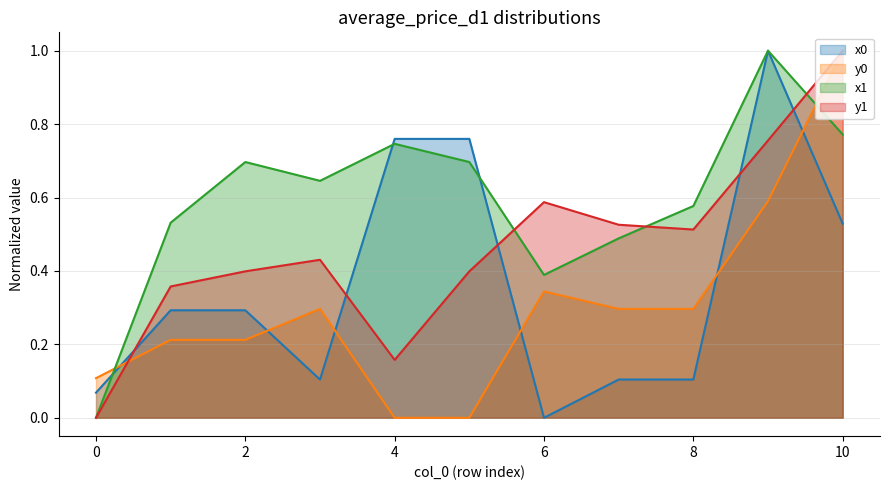

Reading left to right, what are all the values shown in this chart?

x0: 0.1	0.3	0.3	0.1	0.8	0.8	0.0	0.1	0.1	1.0	0.5
y0: 0.1	0.2	0.2	0.3	0.0	0.0	0.3	0.3	0.3	0.6	1.0
x1: 0.0	0.5	0.7	0.6	0.7	0.7	0.4	0.5	0.6	1.0	0.8
y1: 0.0	0.4	0.4	0.4	0.2	0.4	0.6	0.5	0.5	0.8	1.0